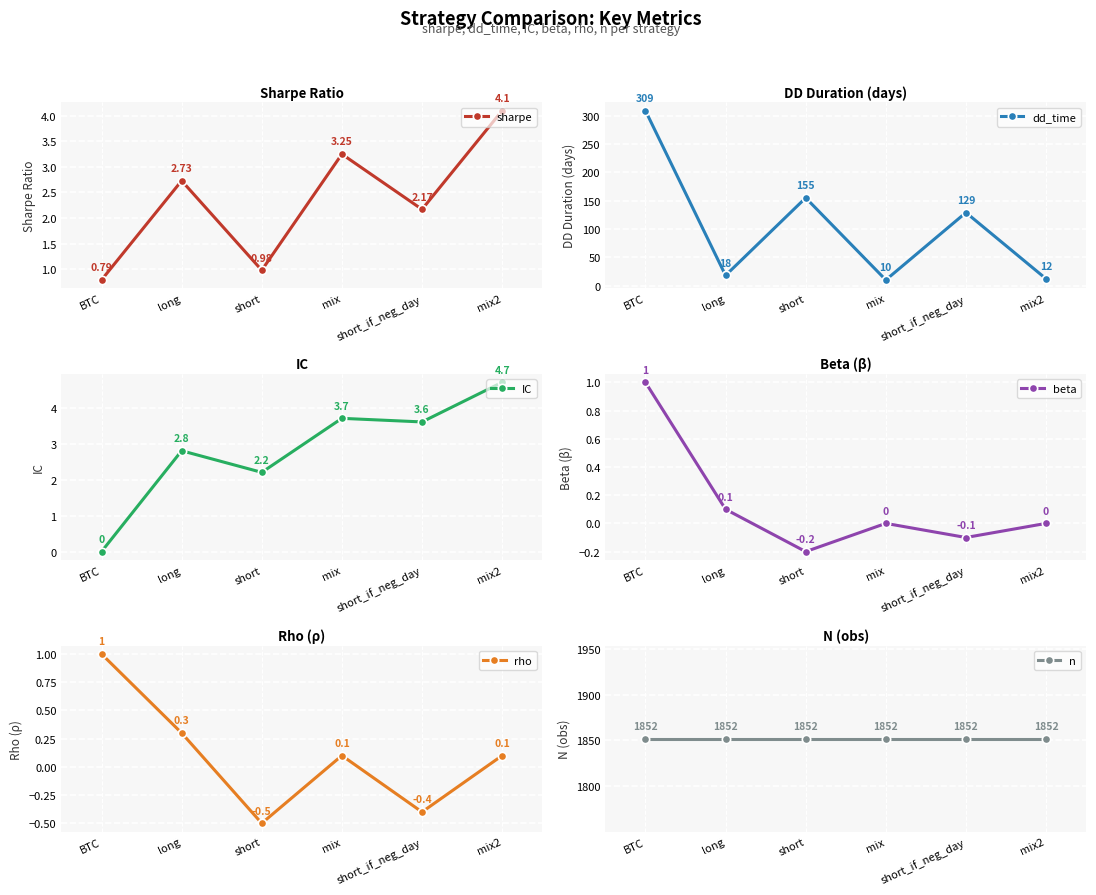

Is this an area chart (filled region under the line)?

No